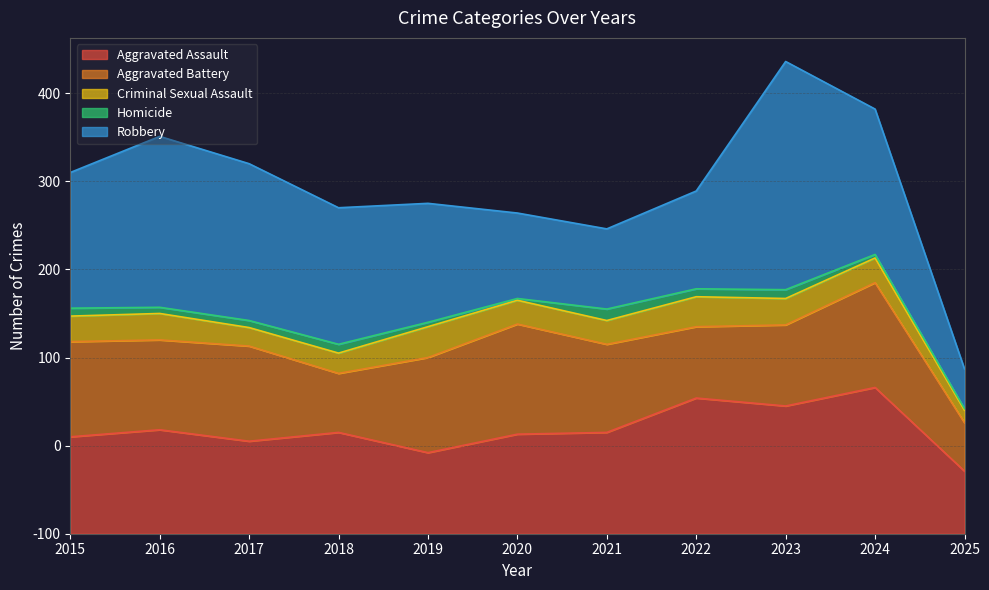

Read the Robbery value at 2021, to the nearest 50.

100